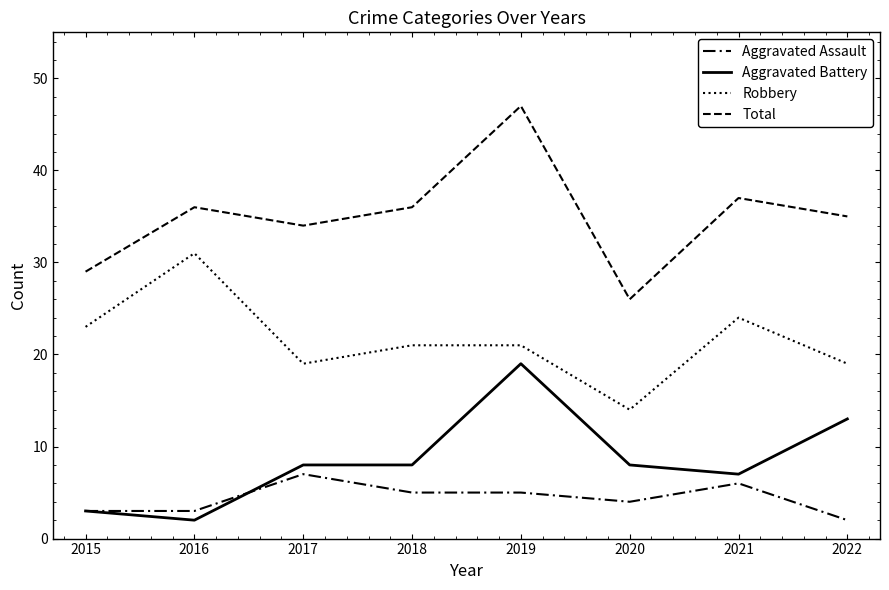

At which category does the chart reach its minimum across all series?

2022